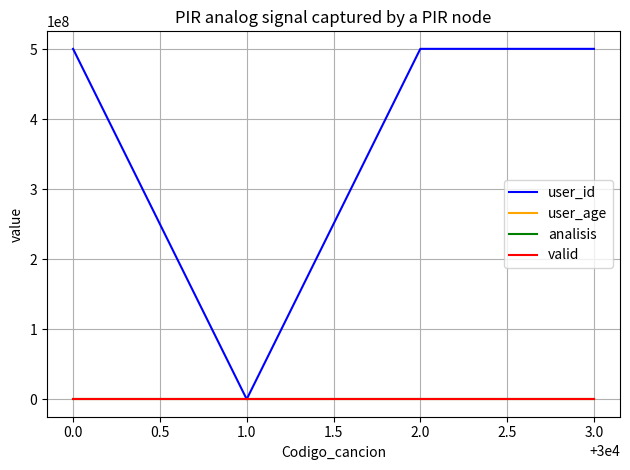

Which series has the largest total across all categories?

user_id